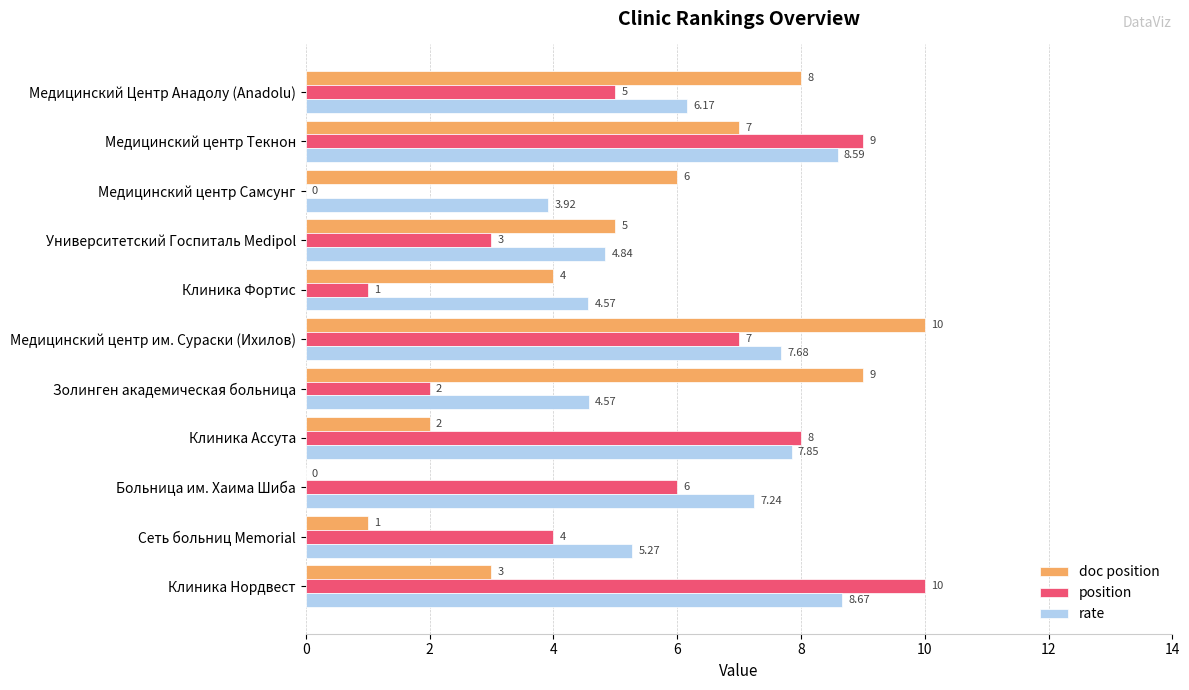

Between Больница им. Хаима Шиба and Клиника Фортис, which series saw the biggest shift?

position